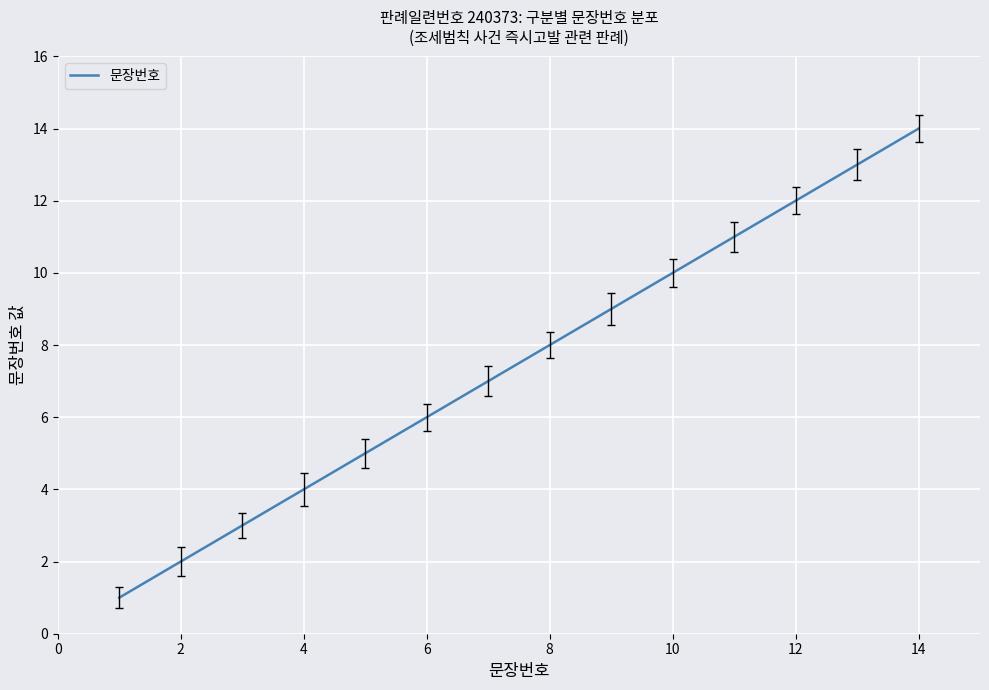

What is the greatest value displayed?

14